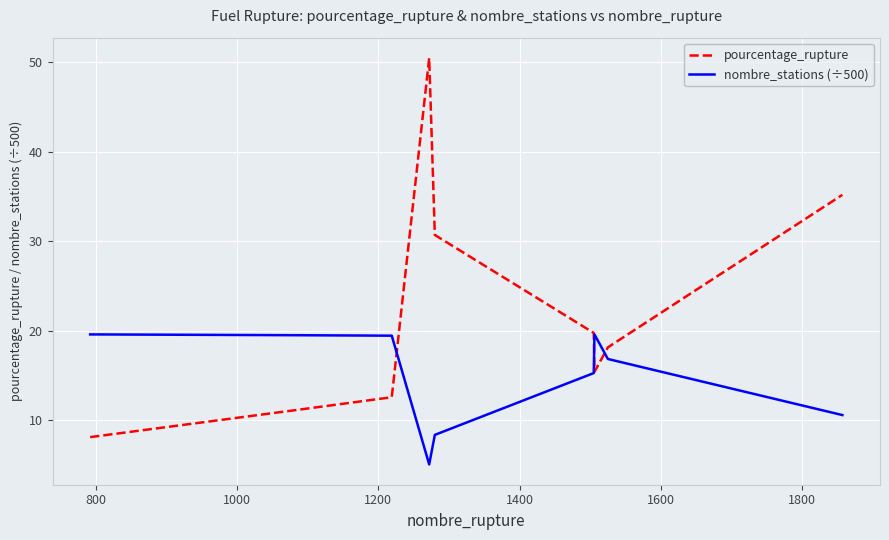

What is the difference between the maximum and minimum values in the nombre_stations (÷500) series?

14.5